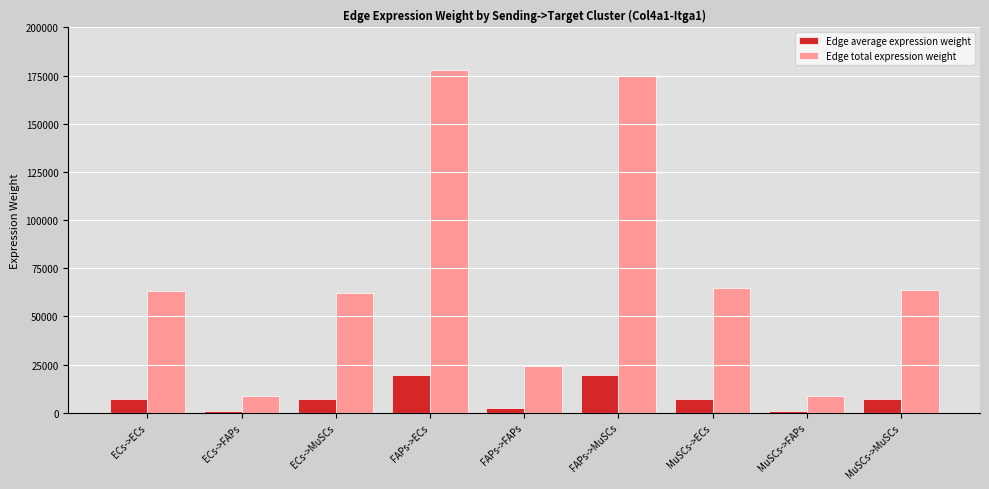

The Edge average expression weight series shows 7017.3 at ECs->ECs. True or false?

True